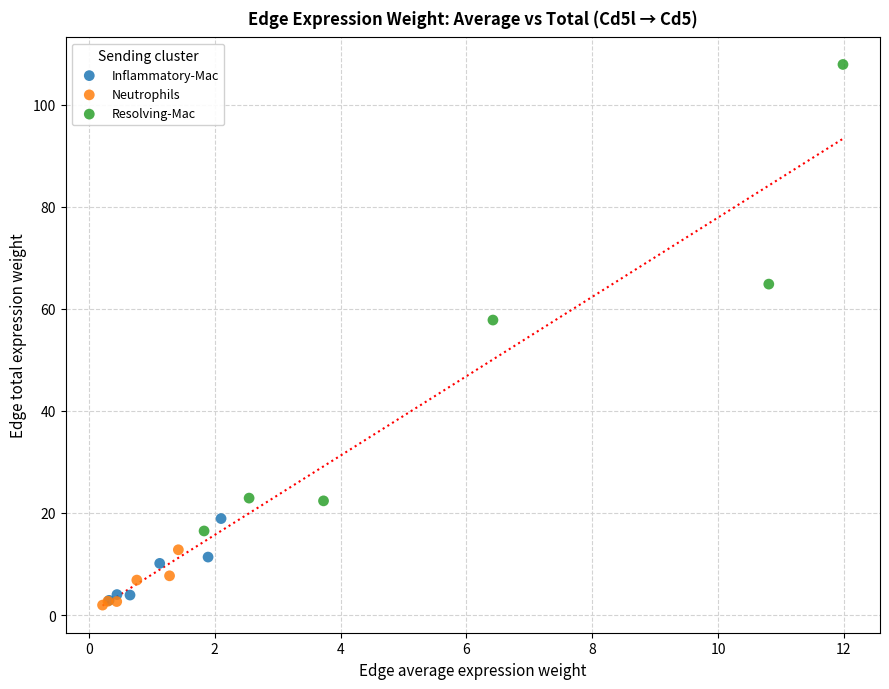

Which series reaches the maximum Y coordinate?

Resolving-Mac